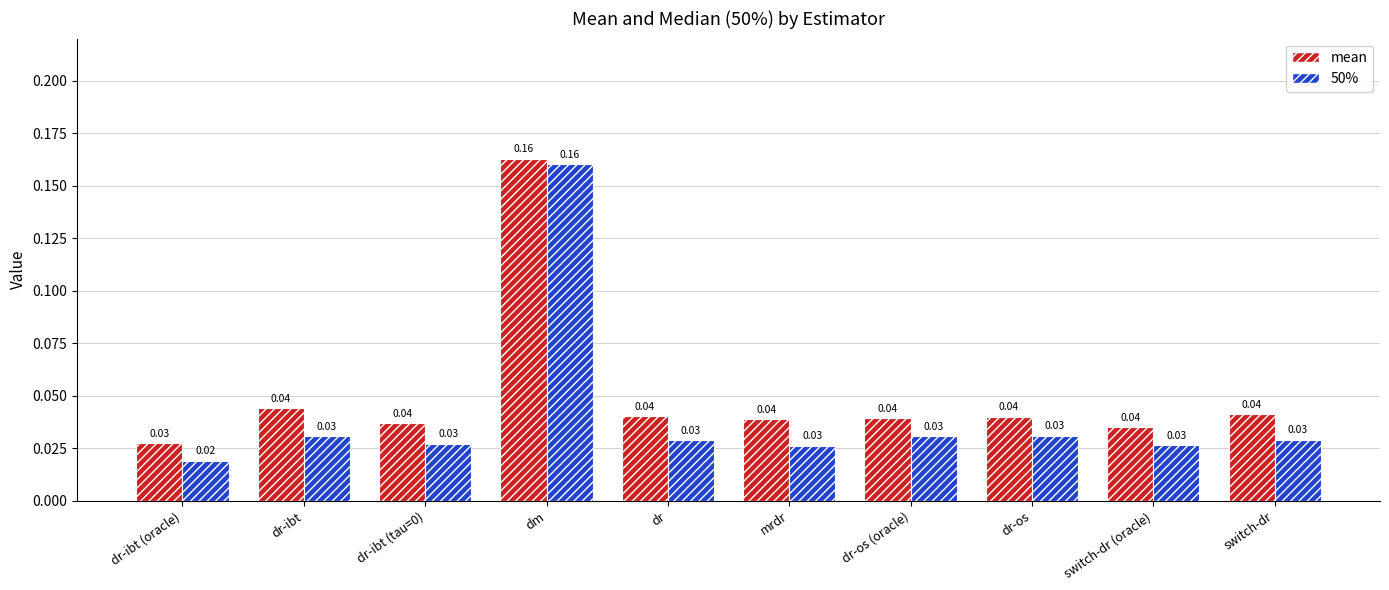

Where is 50% nearest to the value 0?

dr-ibt (oracle)